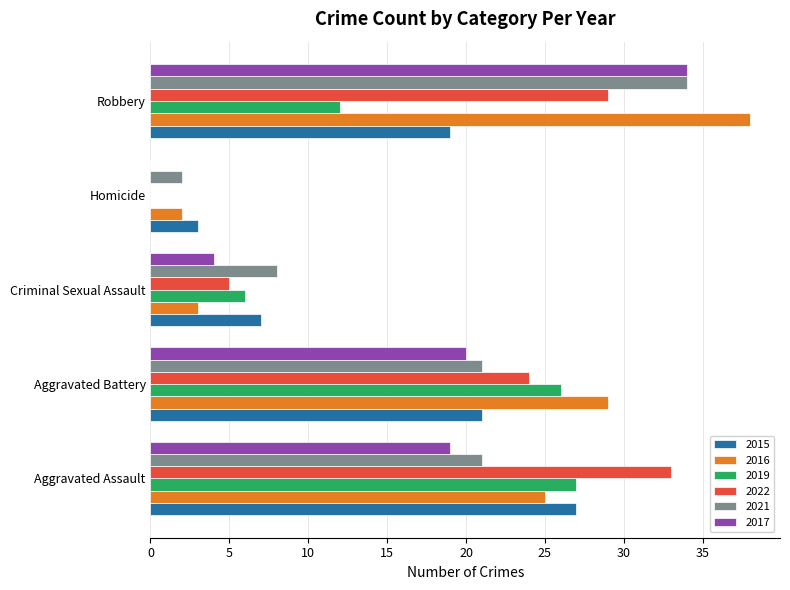

At which category is the sum across all series the highest?

Robbery